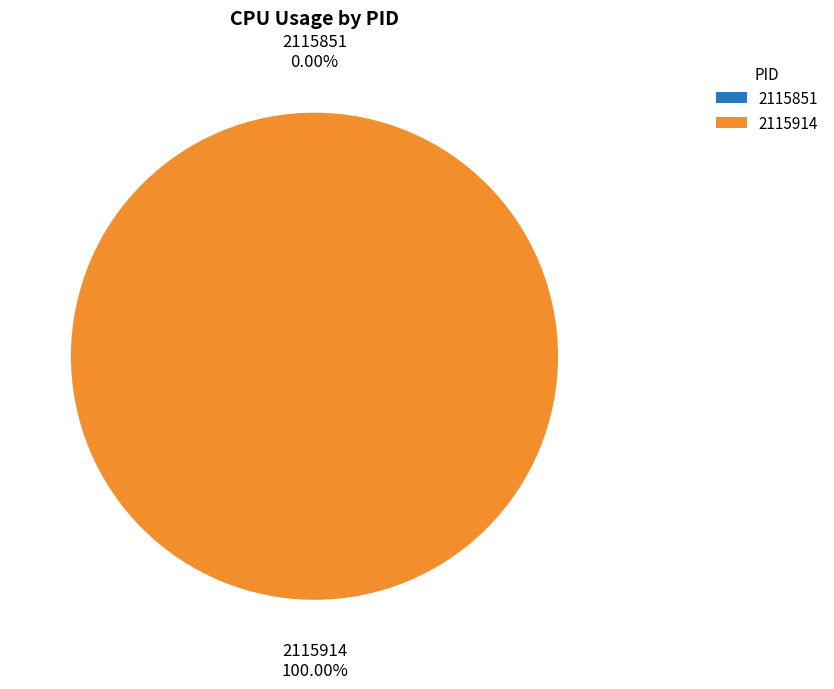

Rank the categories by value from highest to lowest.

2115914, 2115851